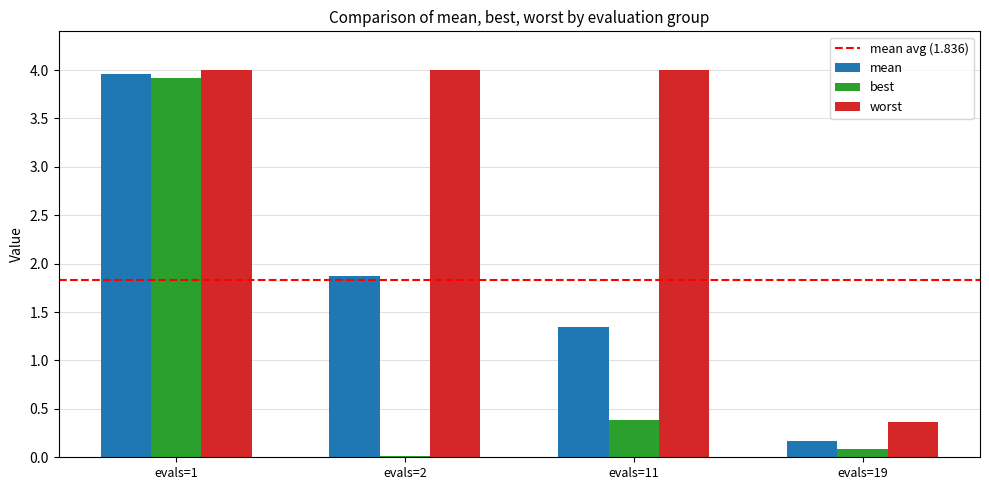

Between evals=1 and evals=19, which series saw the biggest shift?

best